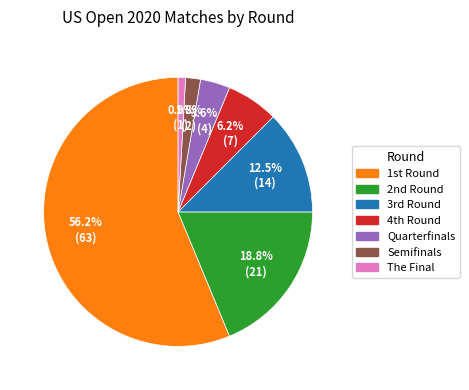

Which slice is the largest?

1st Round